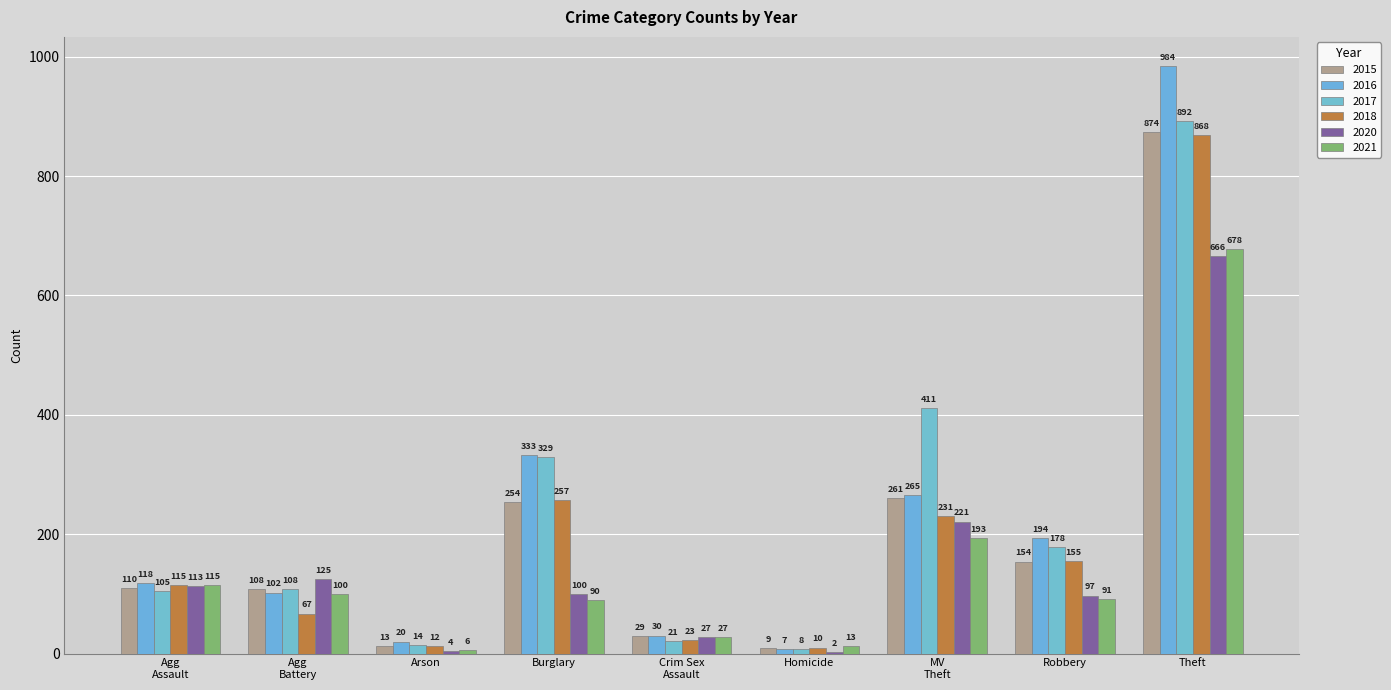

What is the value of the 2016 bar at the 6th from the left?

7